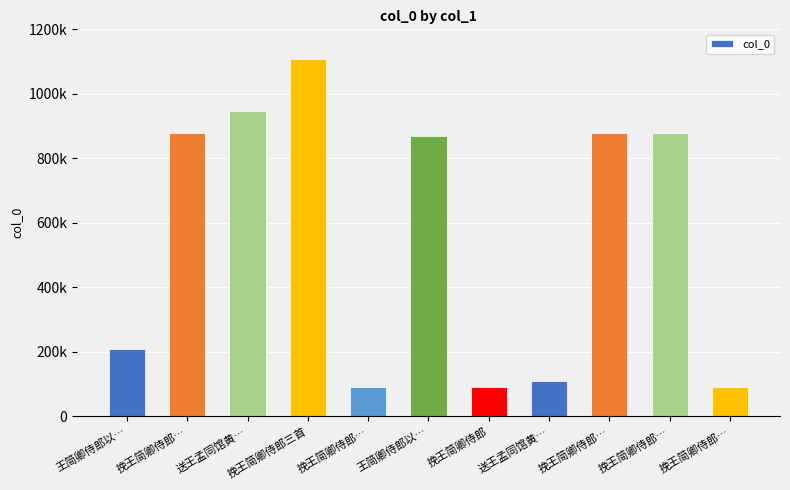

Does the chart contain stacked bars?

No